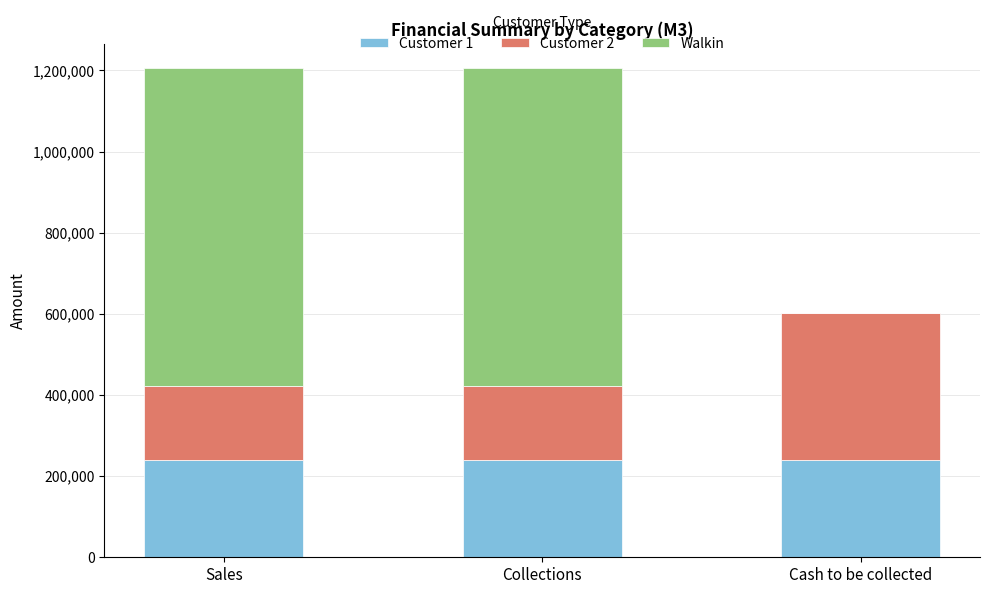

The value of Customer 1 at Cash to be collected is 241000. True or false?

True